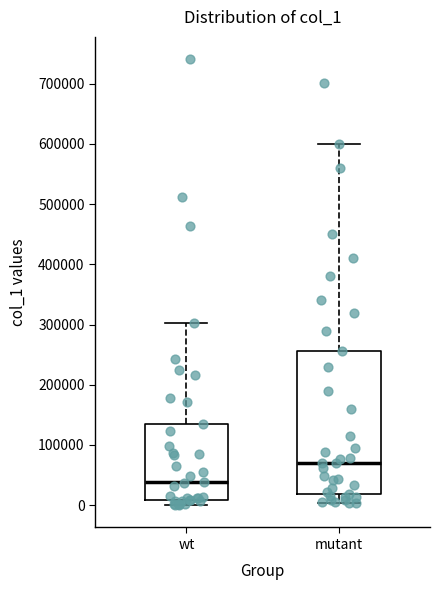

Where does the median line of the box for mutant sit on the y-axis? The values are not printed on the chart, so give them approximately, as read against the axis.

70000